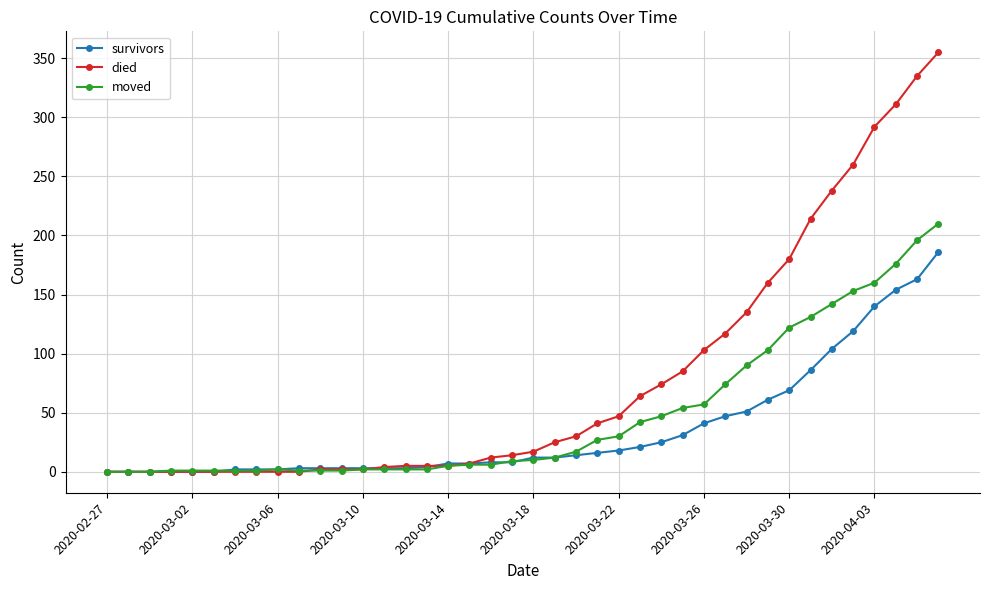

List the series in order of their peak value, highest first.

died, moved, survivors